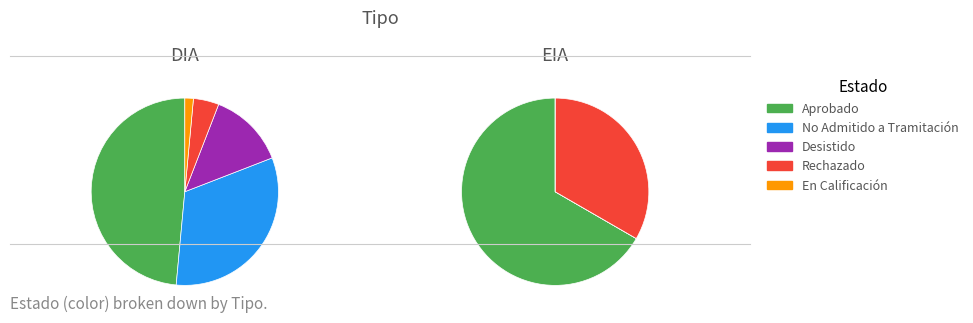

What is the ratio of the value at Aprobado to the value at En Calificación?

35.0